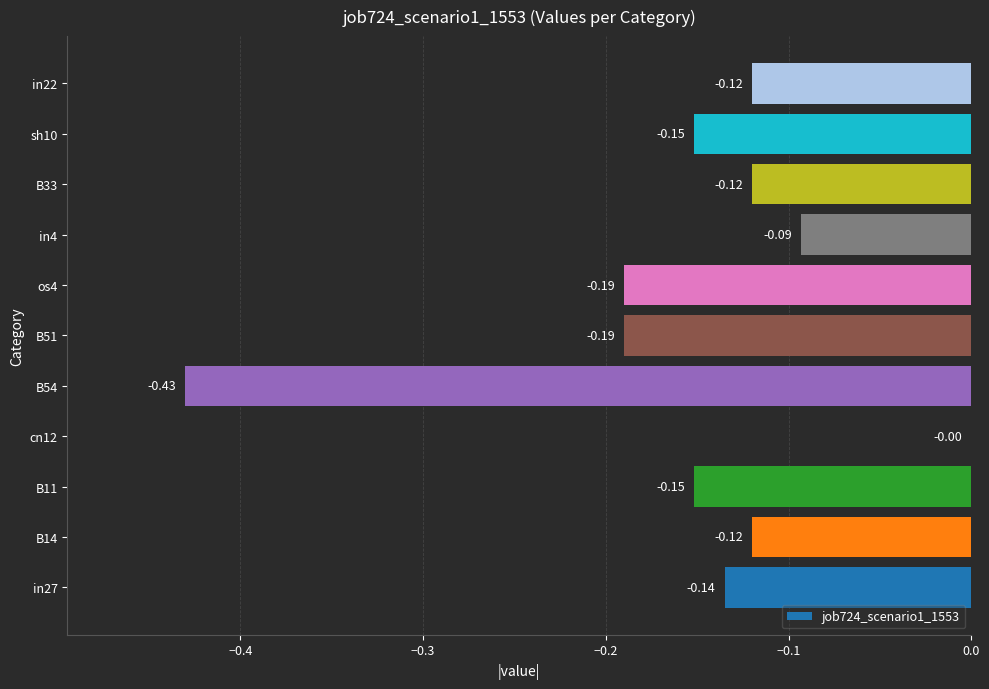

What is the sum of the values at B14 and B51?

-0.3